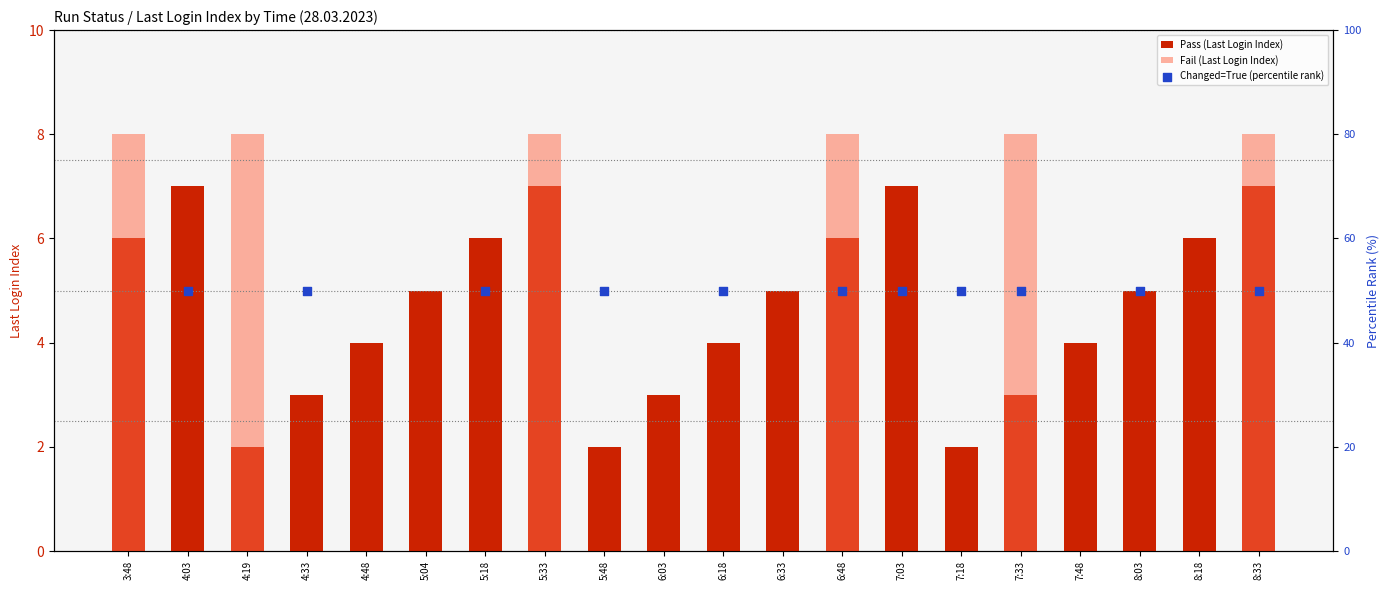

Is the value of Fail at 5:48 greater than the value of Pass at 4:33?

No